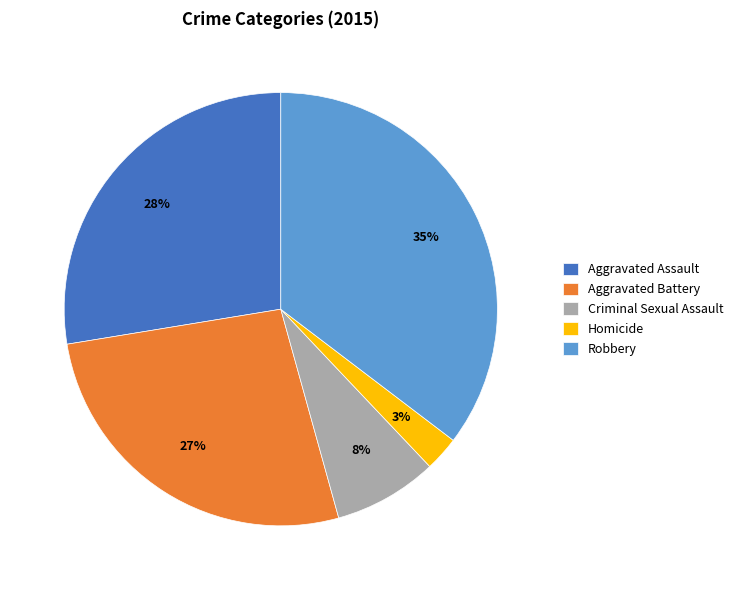

To the nearest percent, what percentage of the pie is Aggravated Battery?

27%